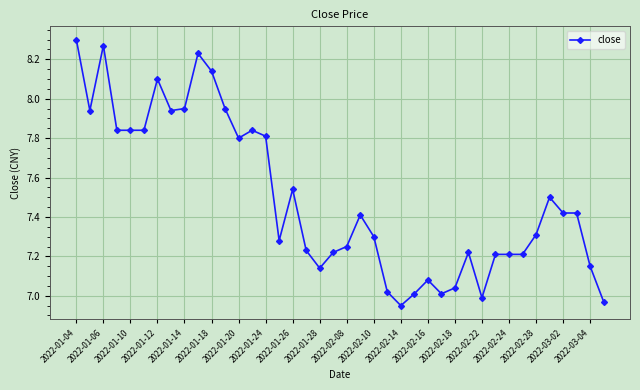

What is the sum of all values?

299.9